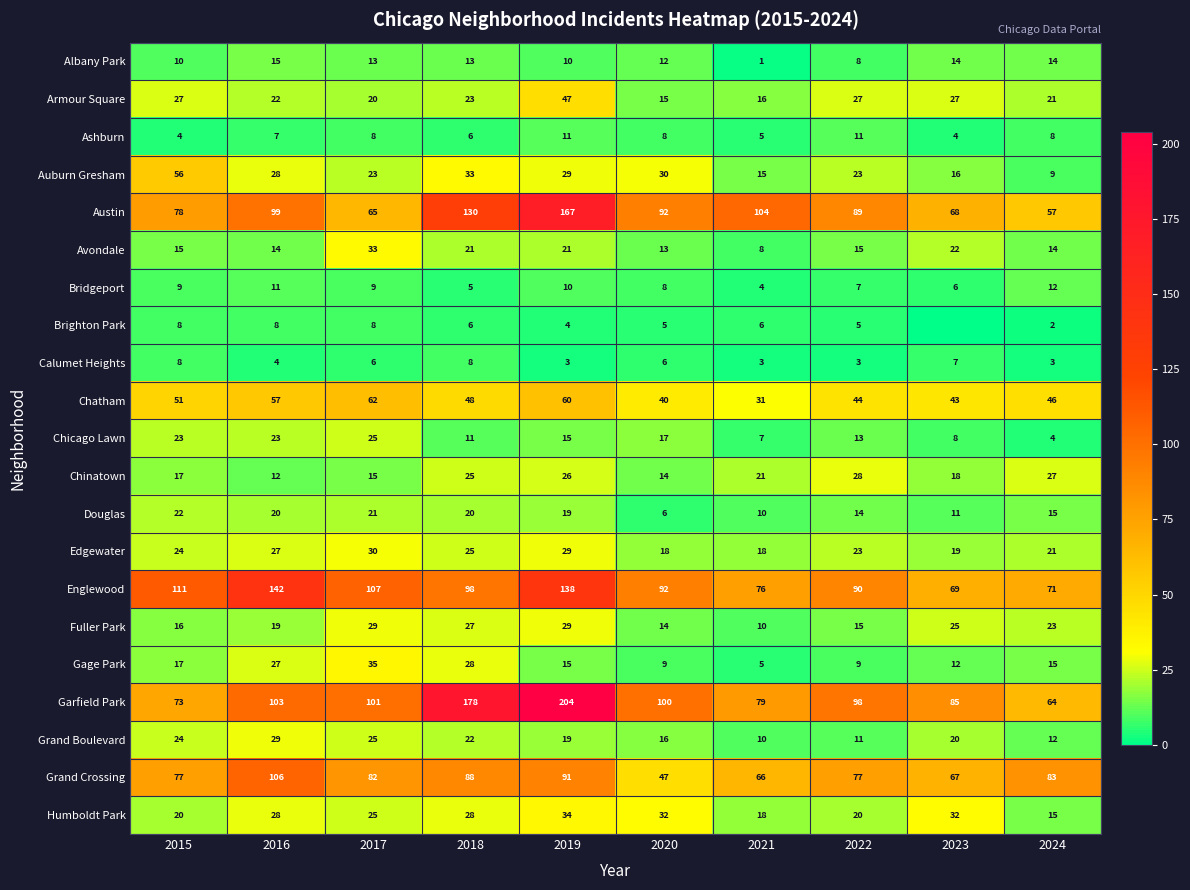

What is the minimum value for Austin?

57